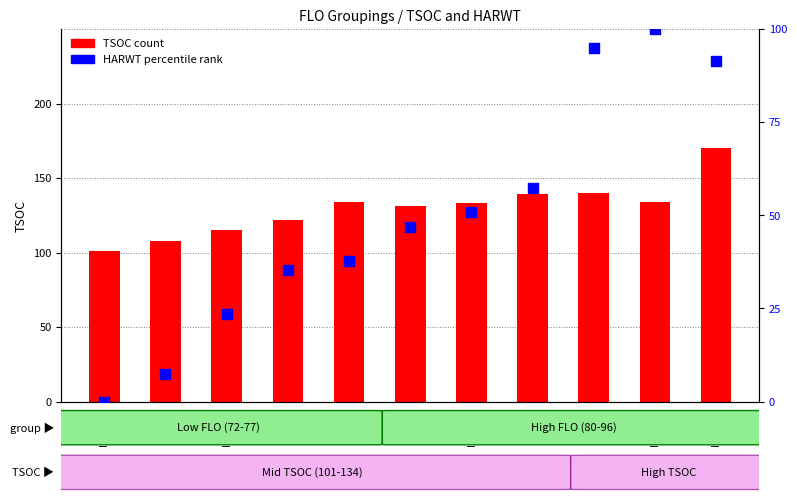

Which series has the largest Y range (max minus min)?

HARWT percentile